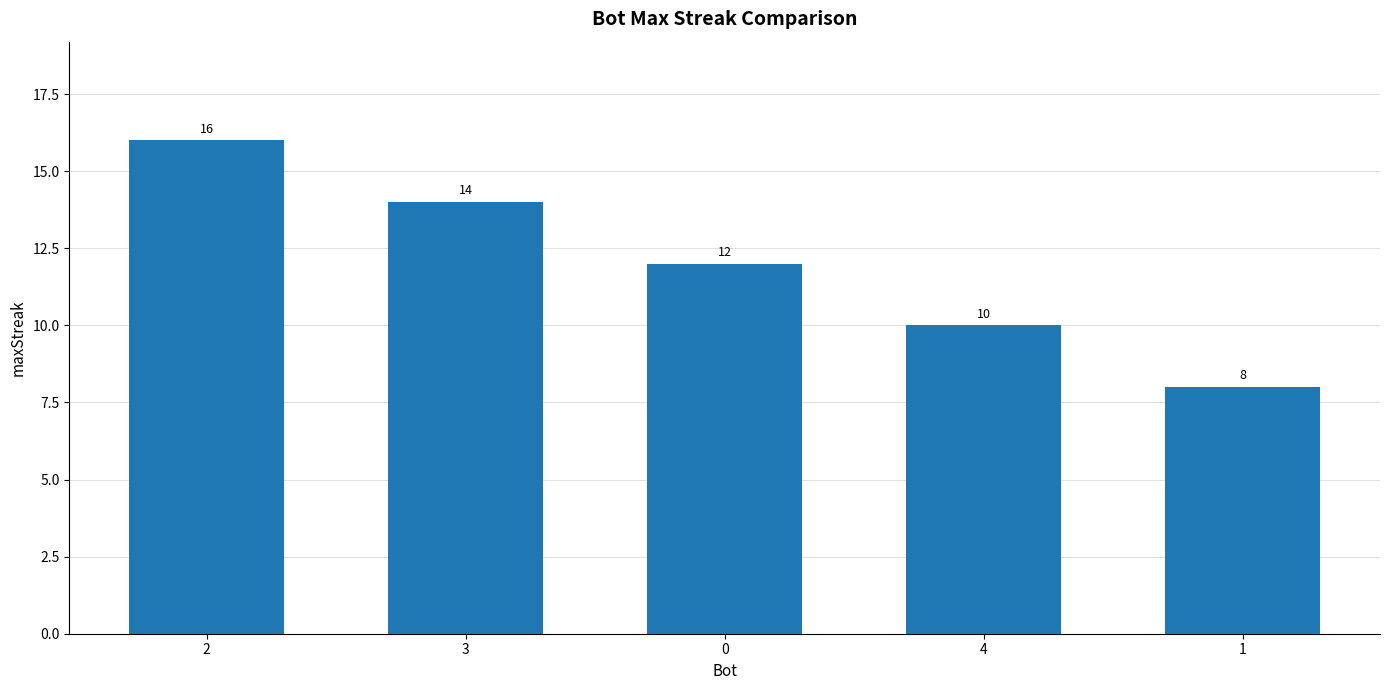

How many values are below 12?

2